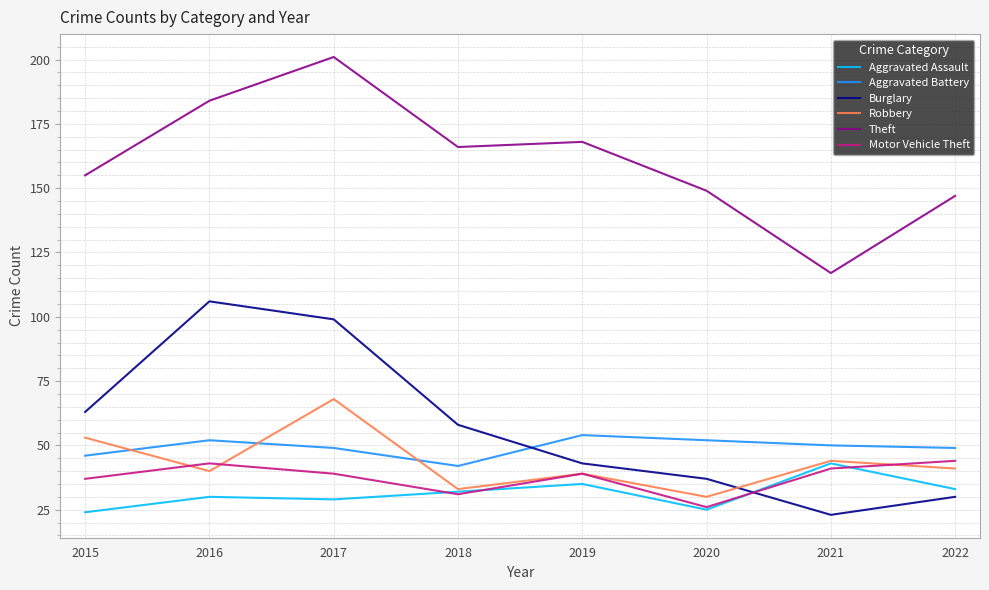

True or false: Motor Vehicle Theft has more than 1 interior local peaks.

True